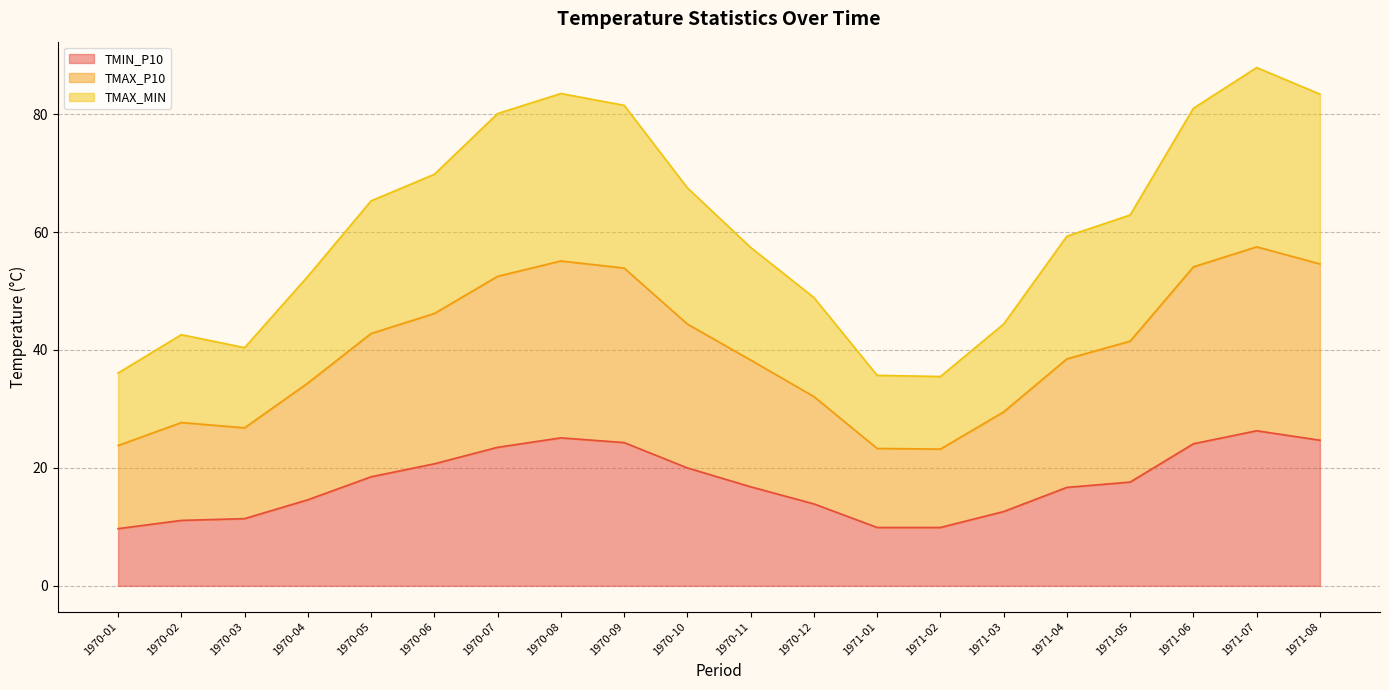

What is the value of the TMAX_P10 point at the 3rd from the left?

26.8